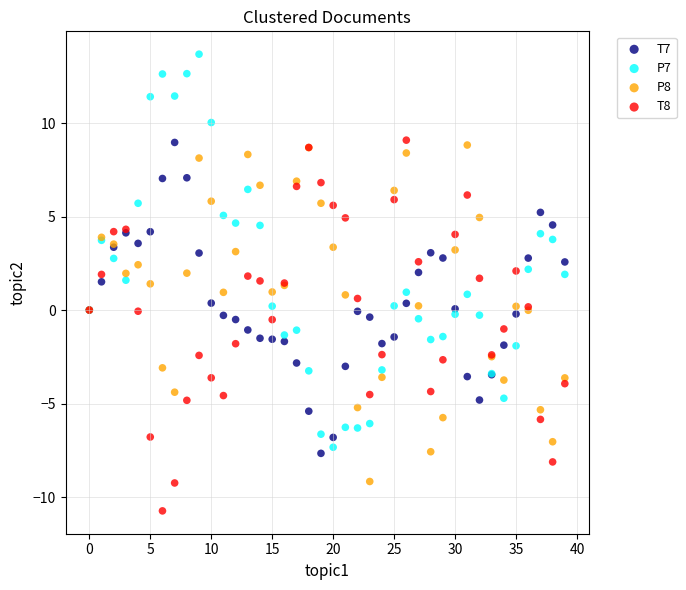

Which series reaches the maximum Y coordinate?

P7